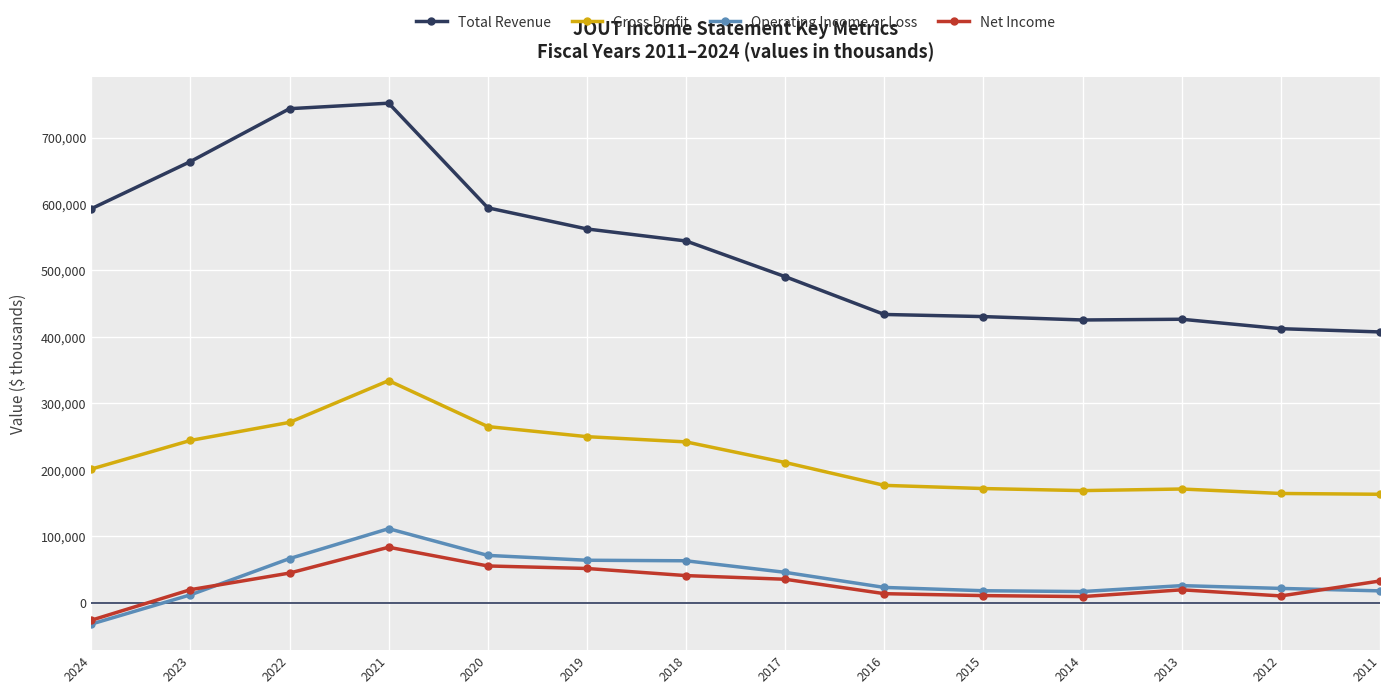

True or false: Net Income has more than 0 interior local peaks.

True